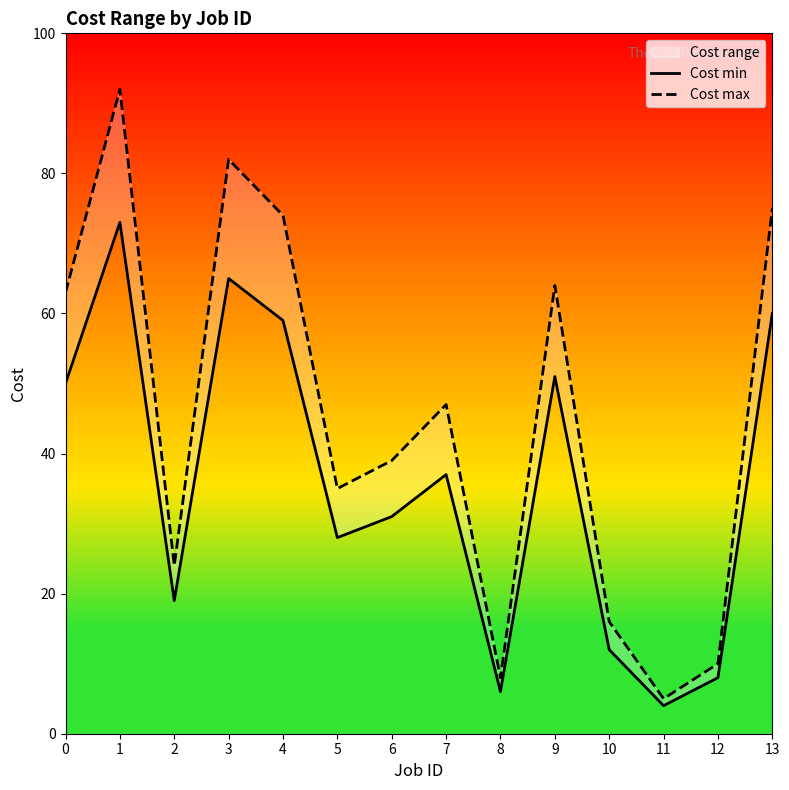

How many data points in Cost max are less than 47?

7